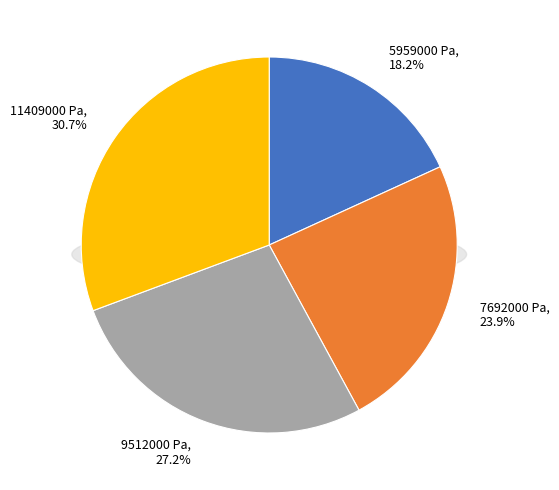

To the nearest percent, what is the average slice percentage?

25%